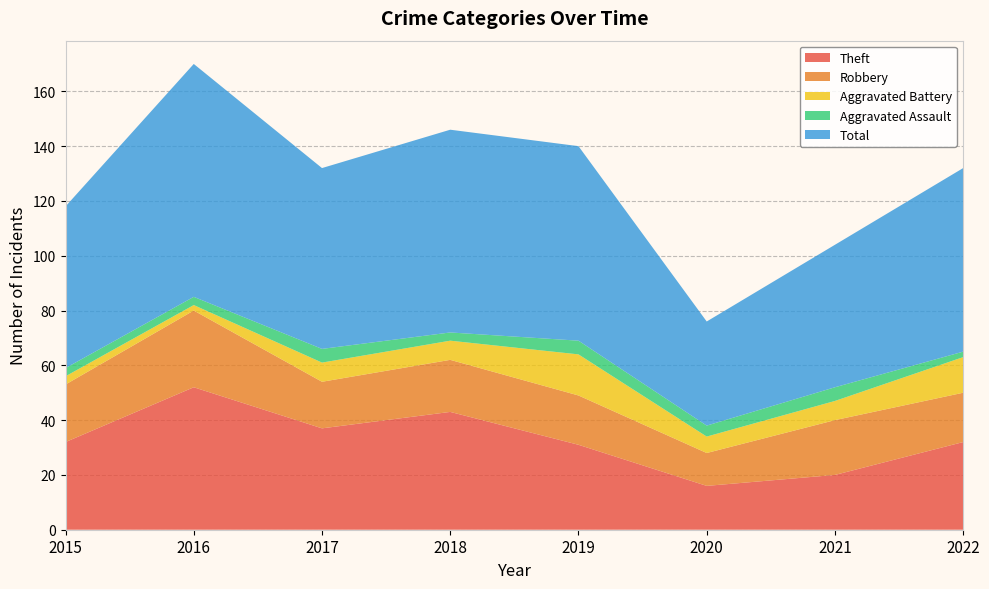

Reading left to right, what are all the values shown in this chart?

Theft: 32	52	37	43	31	16	20	32
Robbery: 21	28	17	19	18	12	20	18
Aggravated Battery: 3	2	7	7	15	6	7	13
Aggravated Assault: 3	3	5	3	5	4	5	2
Total: 59	85	66	74	71	38	52	67